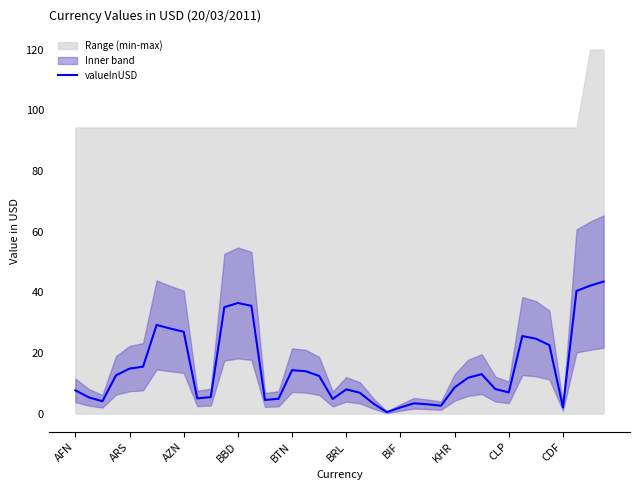

True or false: there are more than 0 points higher than both neighbors.

True